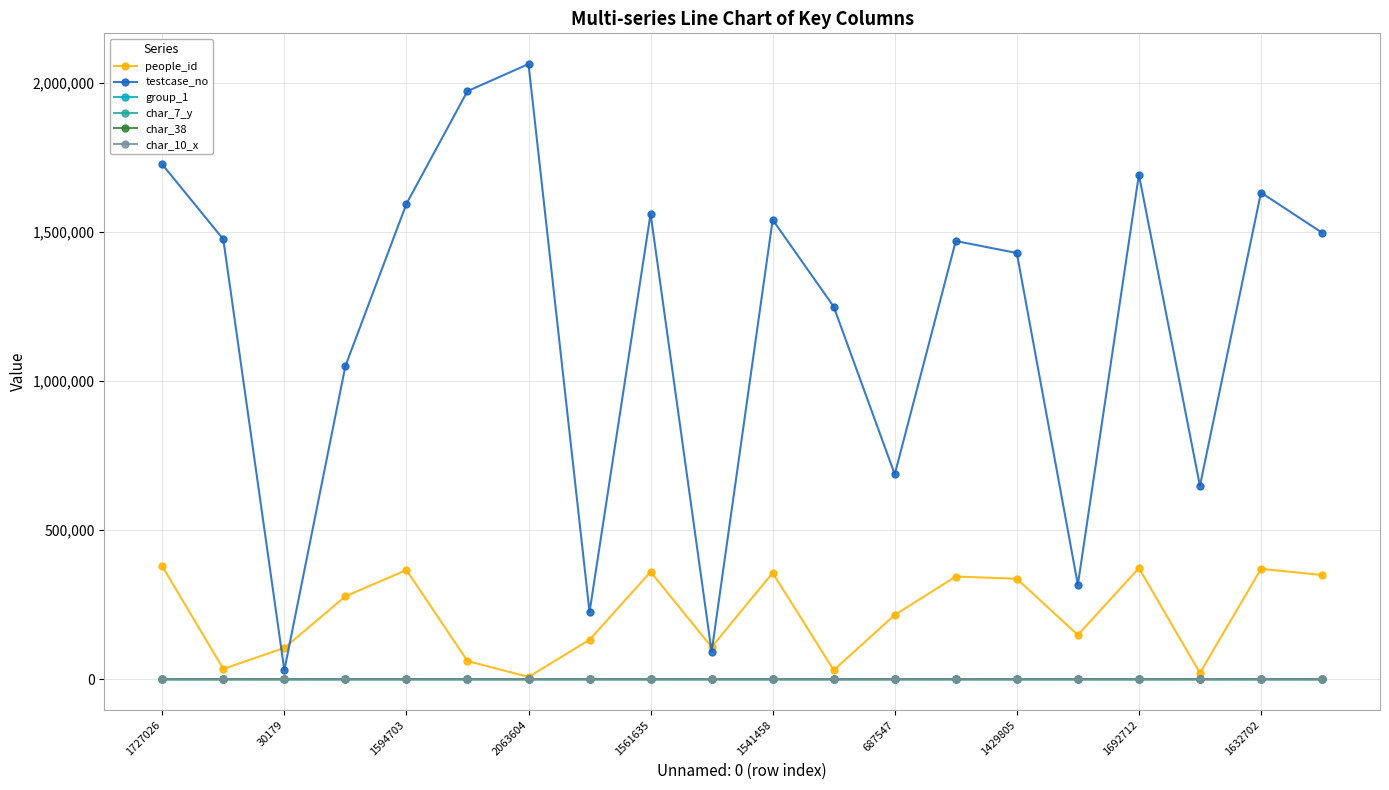

True or false: testcase_no has more than 1 points higher than both neighbors.

True